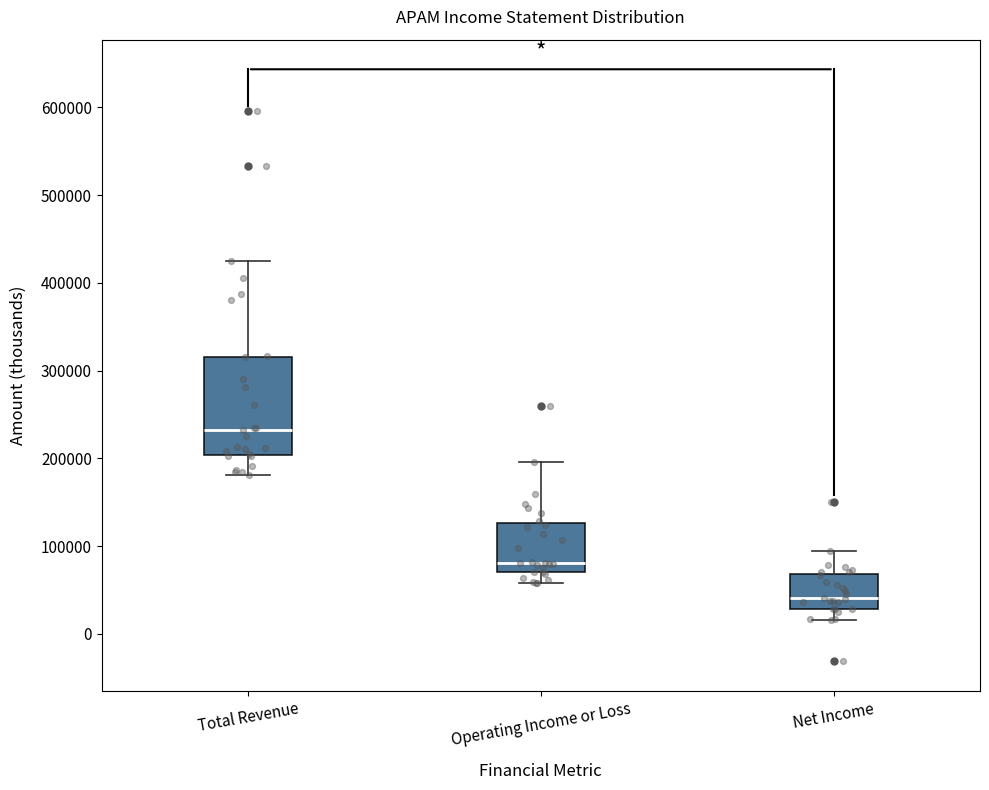

Comparing the boxes themselves (not the whiskers), which one is the tallest?

Total Revenue